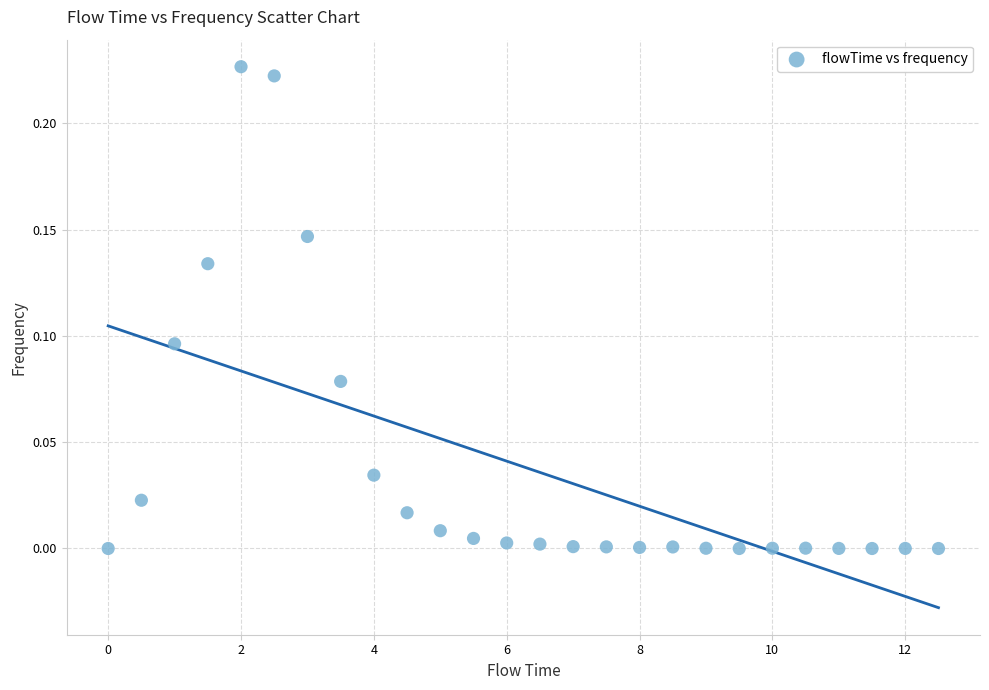

What is the range of X values (max minus min)?

12.5